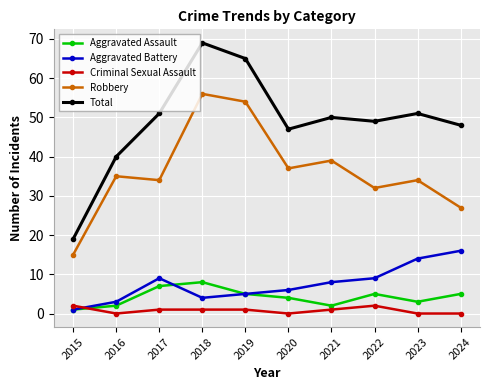

What value does the Total series have at 2017?

51